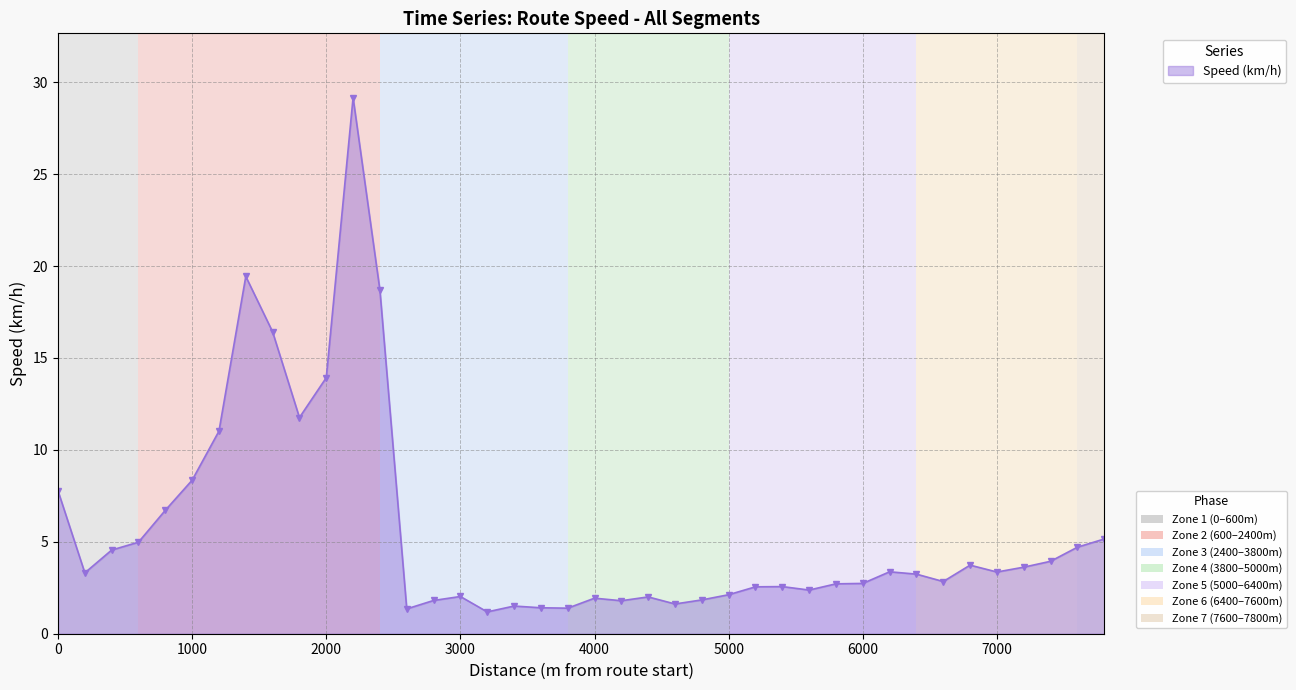

What is the minimum value shown in the chart?

1.2